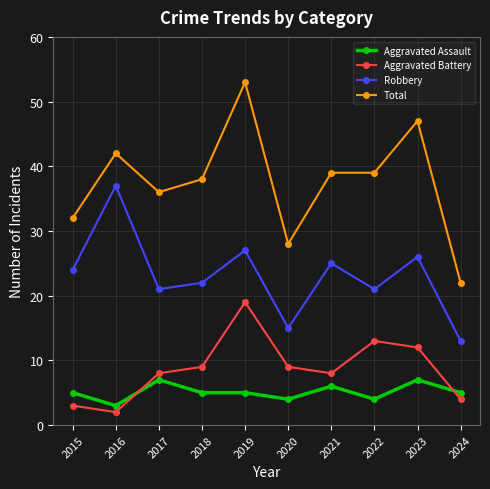

Where is the first local maximum for Robbery?

2016